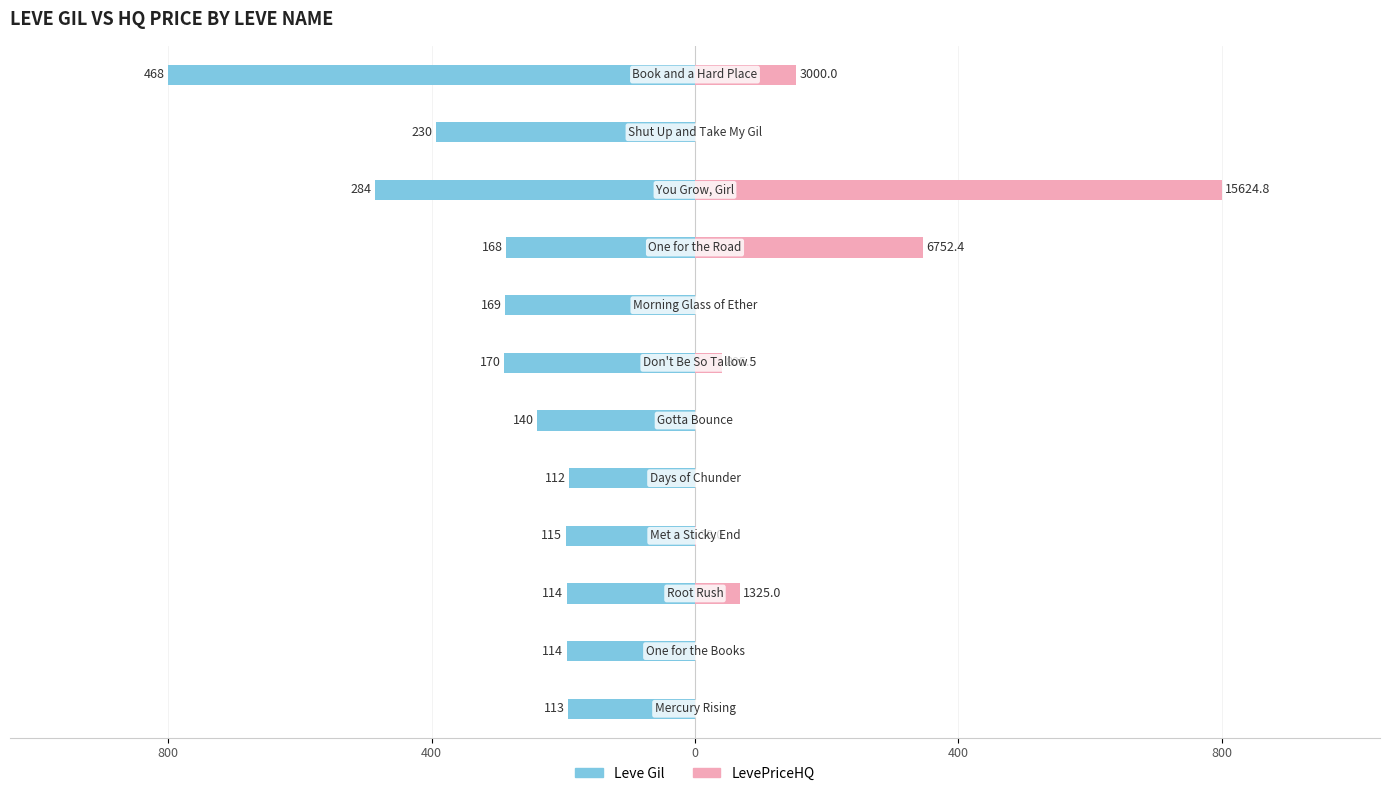

The Leve Gil series shows -283.5 at 800. True or false?

False